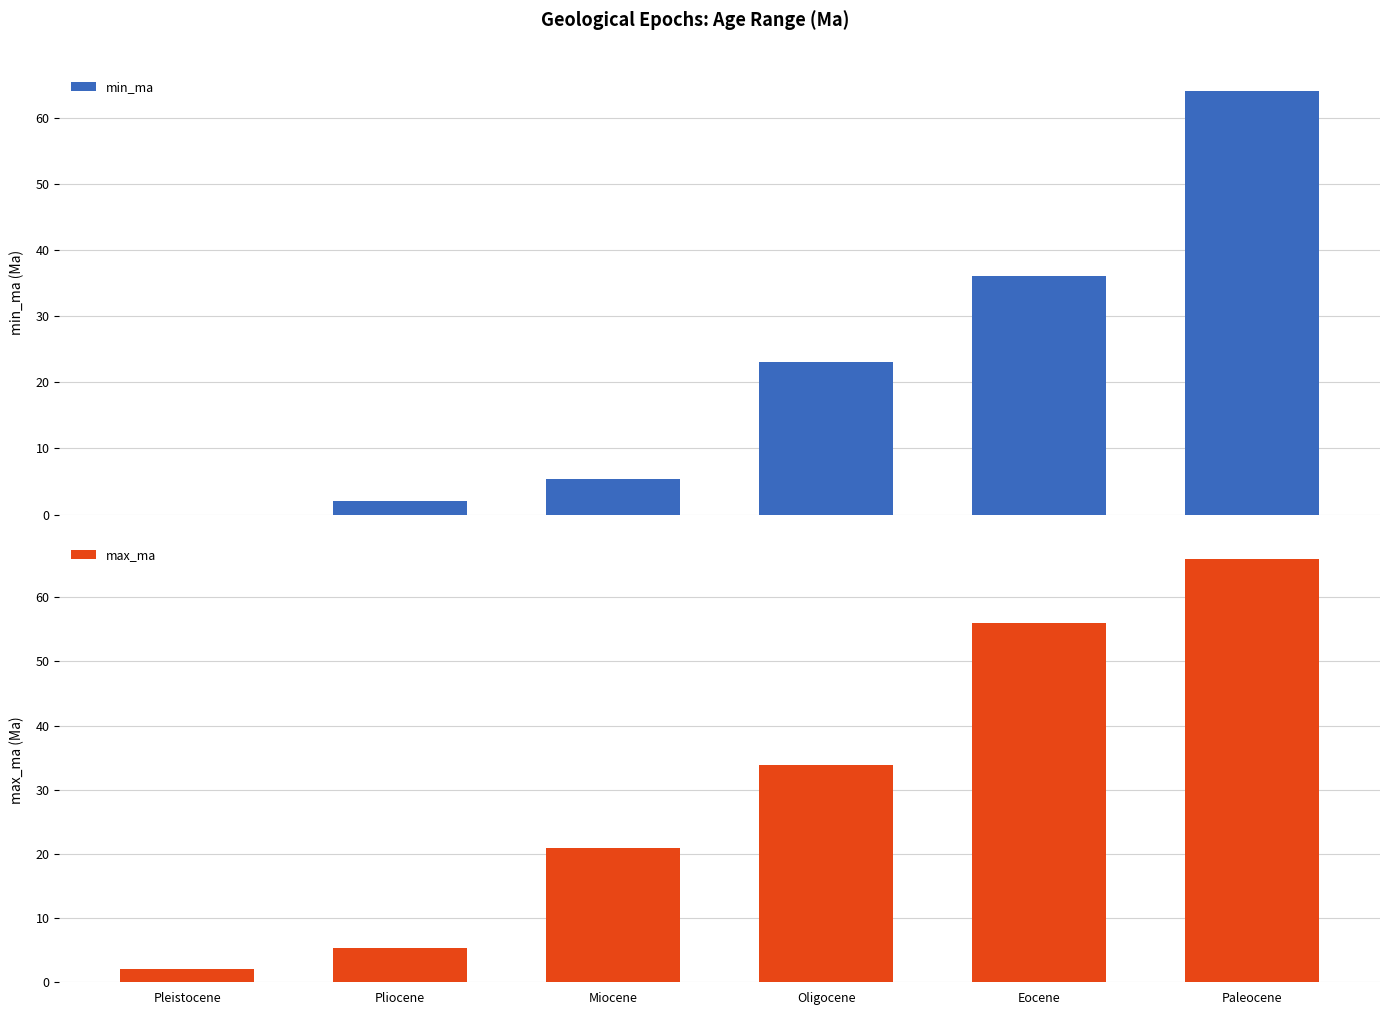

What is the maximum value shown in the chart?

66.0